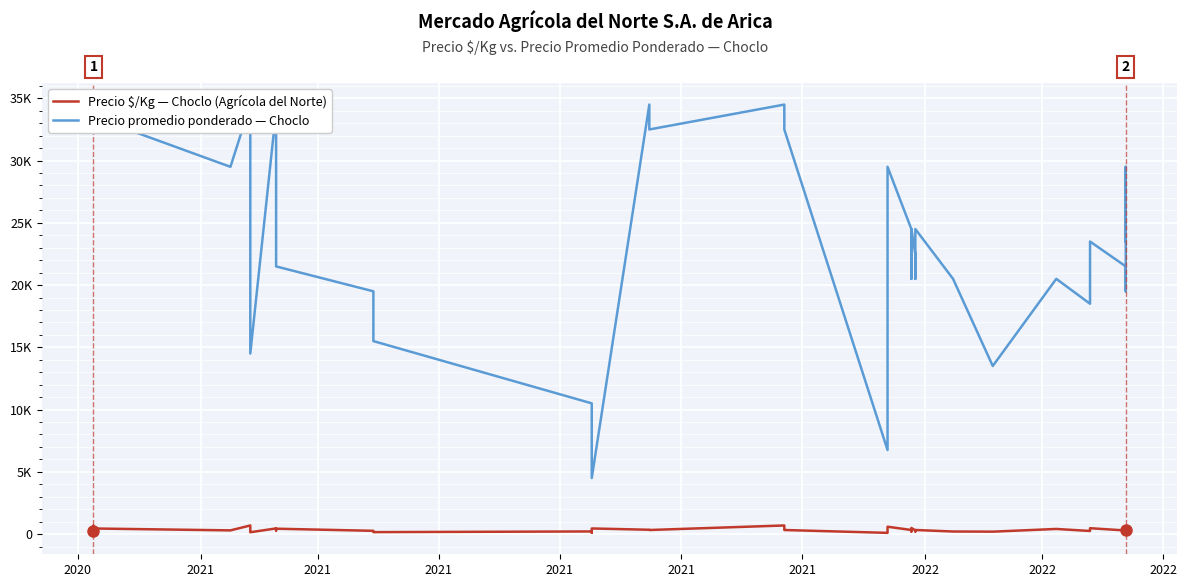

List the series in order of their overall mean, highest first.

Precio promedio ponderado — Choclo, Precio $/Kg — Choclo (Agrícola del Norte)